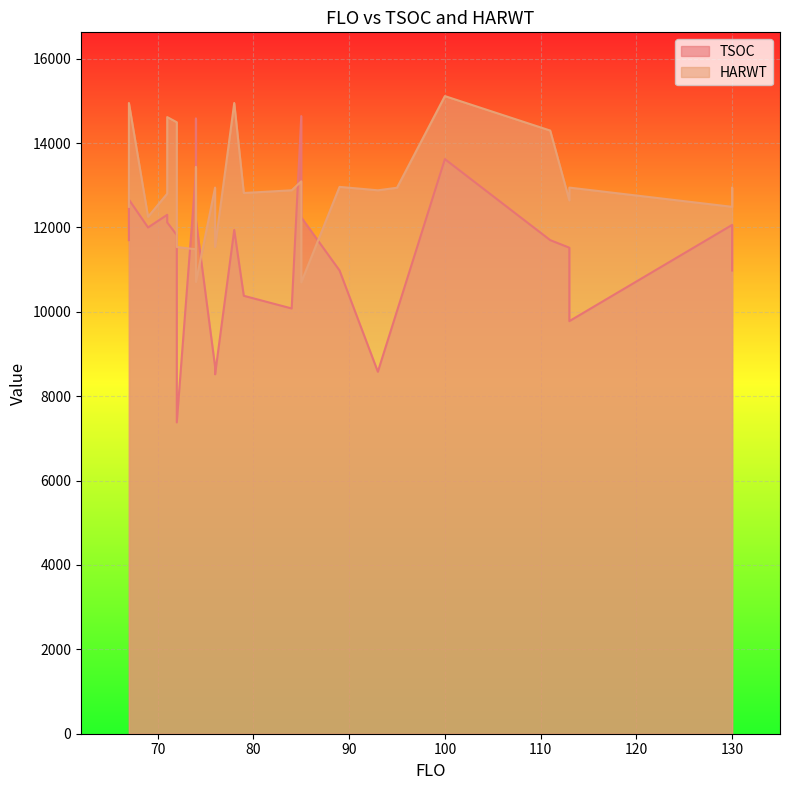

What are all the series names shown in the legend?

TSOC, HARWT